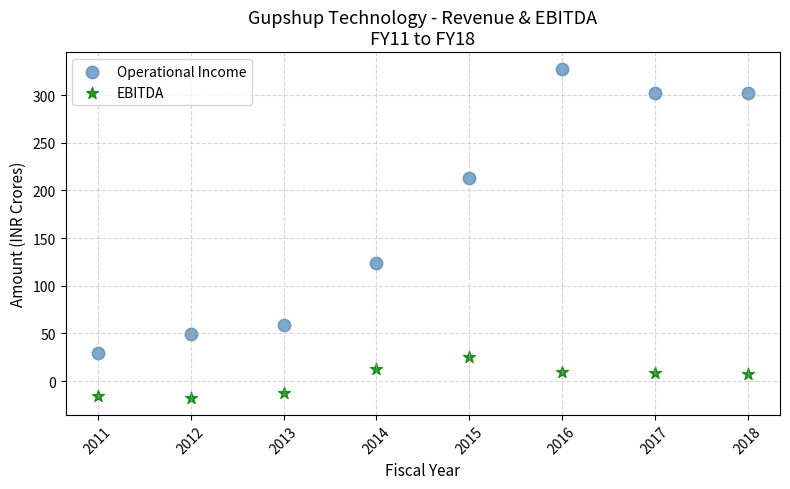

Which series has the widest spread of Y values?

Operational Income